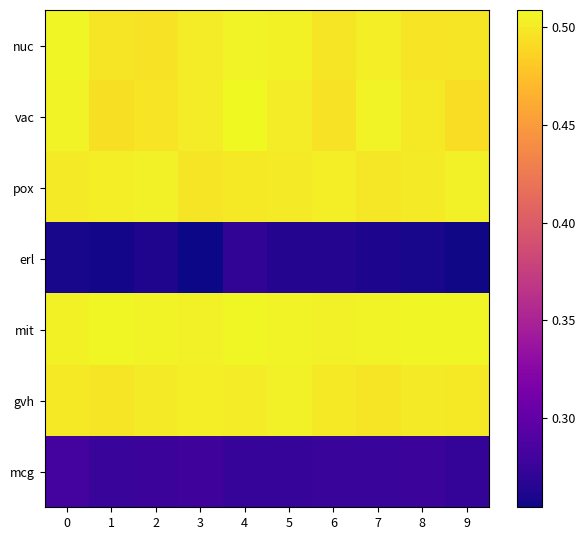

Reading left to right, extract all data points from this chart.

nuc: 0=0.5	1=0.5	2=0.5	3=0.5	4=0.5	5=0.5	6=0.5	7=0.5	8=0.5	9=0.5
vac: 0=0.5	1=0.5	2=0.5	3=0.5	4=0.5	5=0.5	6=0.5	7=0.5	8=0.5	9=0.5
pox: 0=0.5	1=0.5	2=0.5	3=0.5	4=0.5	5=0.5	6=0.5	7=0.5	8=0.5	9=0.5
erl: 0=0.3	1=0.3	2=0.3	3=0.3	4=0.3	5=0.3	6=0.3	7=0.3	8=0.3	9=0.3
mit: 0=0.5	1=0.5	2=0.5	3=0.5	4=0.5	5=0.5	6=0.5	7=0.5	8=0.5	9=0.5
gvh: 0=0.5	1=0.5	2=0.5	3=0.5	4=0.5	5=0.5	6=0.5	7=0.5	8=0.5	9=0.5
mcg: 0=0.3	1=0.3	2=0.3	3=0.3	4=0.3	5=0.3	6=0.3	7=0.3	8=0.3	9=0.3